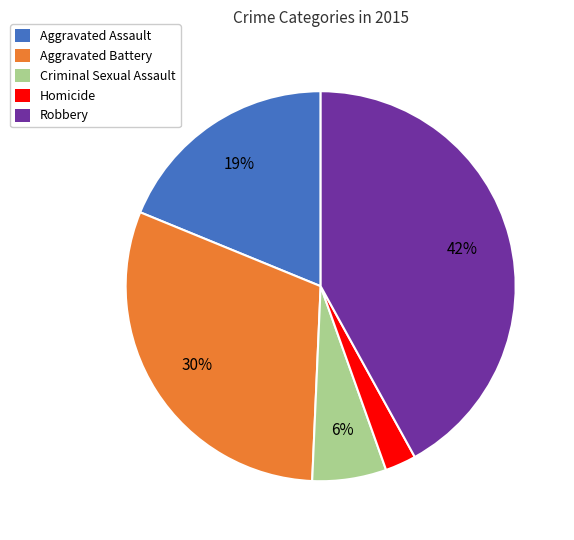

The Aggravated Battery slice represents 45% of the pie. True or false?

False